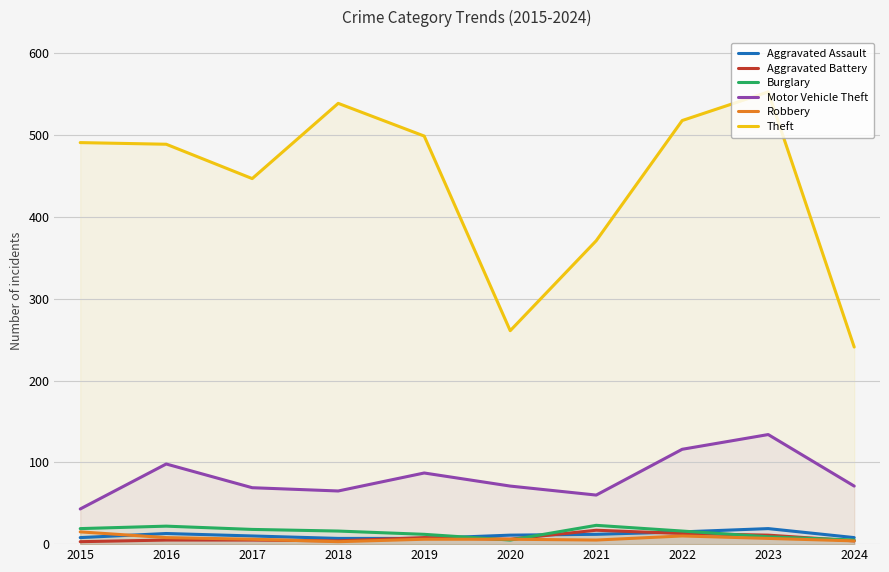

What is the sum of all Aggravated Assault values?

110